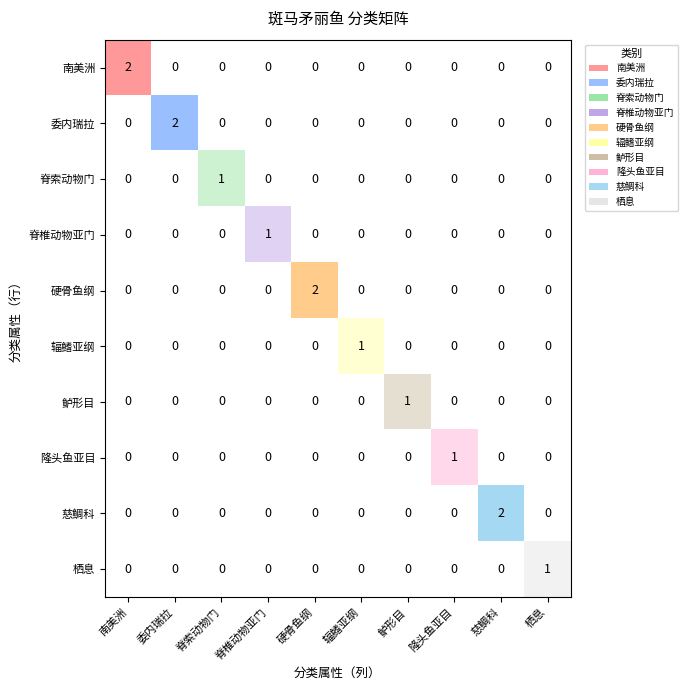

Rank the series at 7 from lowest to highest value.

南美洲, 委内瑞拉, 脊索动物门, 脊椎动物亚门, 硬骨鱼纲, 辐鳍亚纲, 鲈形目, 慈鲷科, 栖息, 隆头鱼亚目